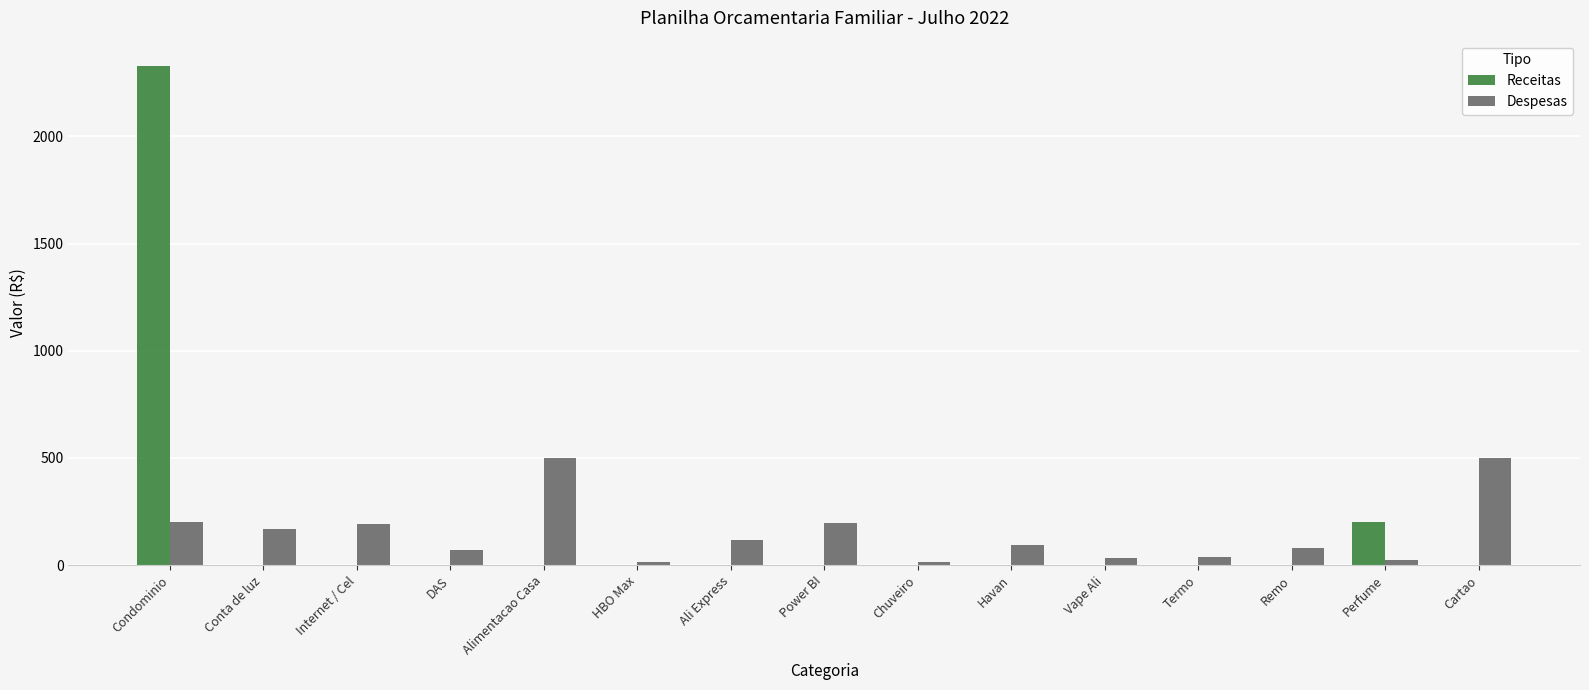

What is the total value across all series at Alimentacao Casa?

500.0